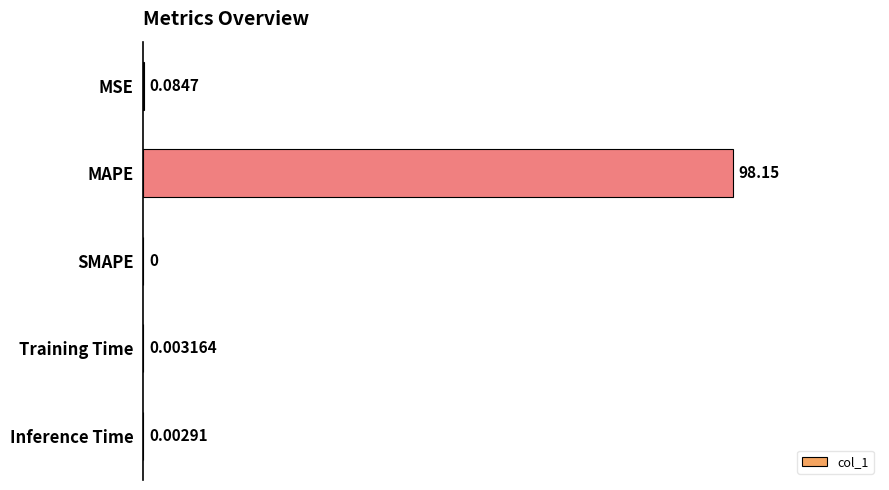

How many values are above zero?

4